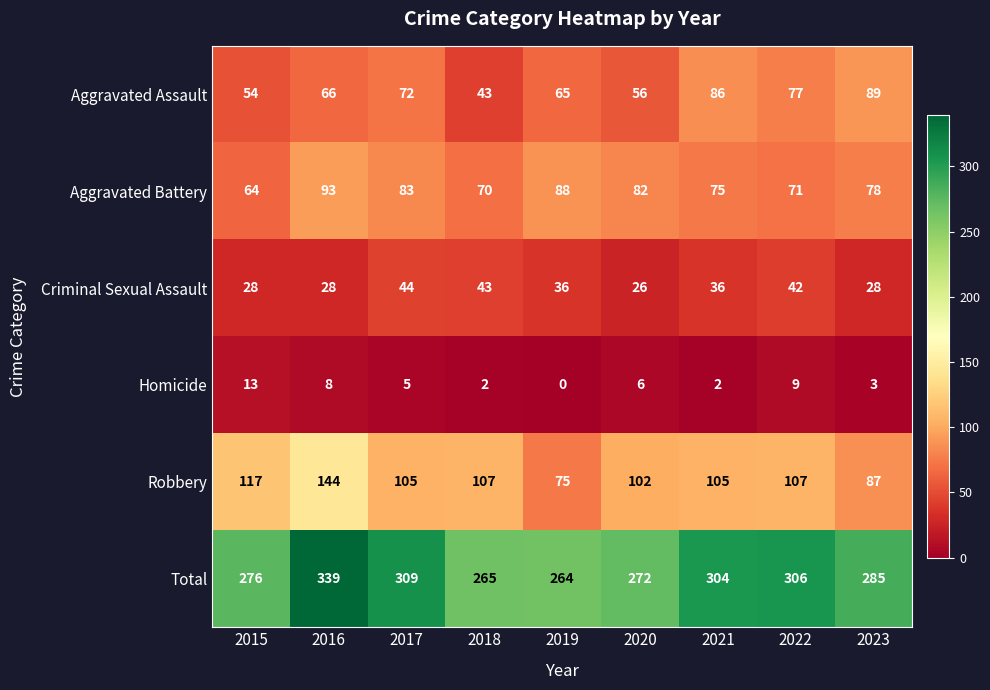

True or false: Total has a value of 114 at 2019.

False